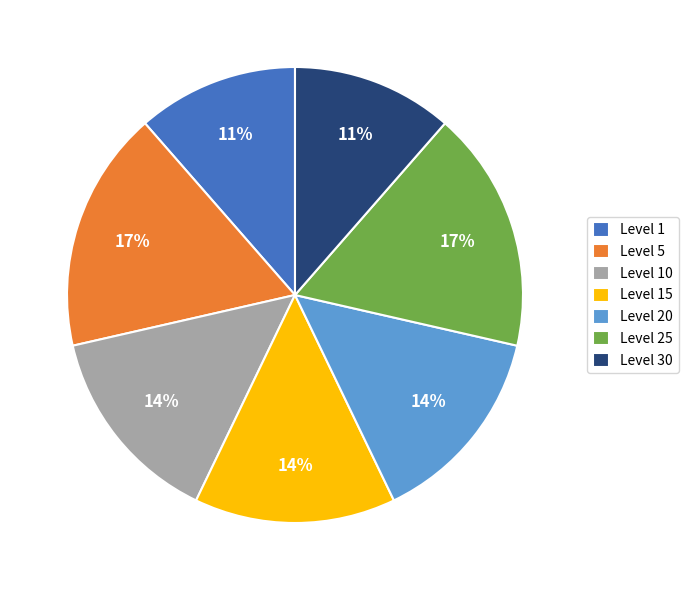

Does Level 30 account for over 50% of the chart?

No